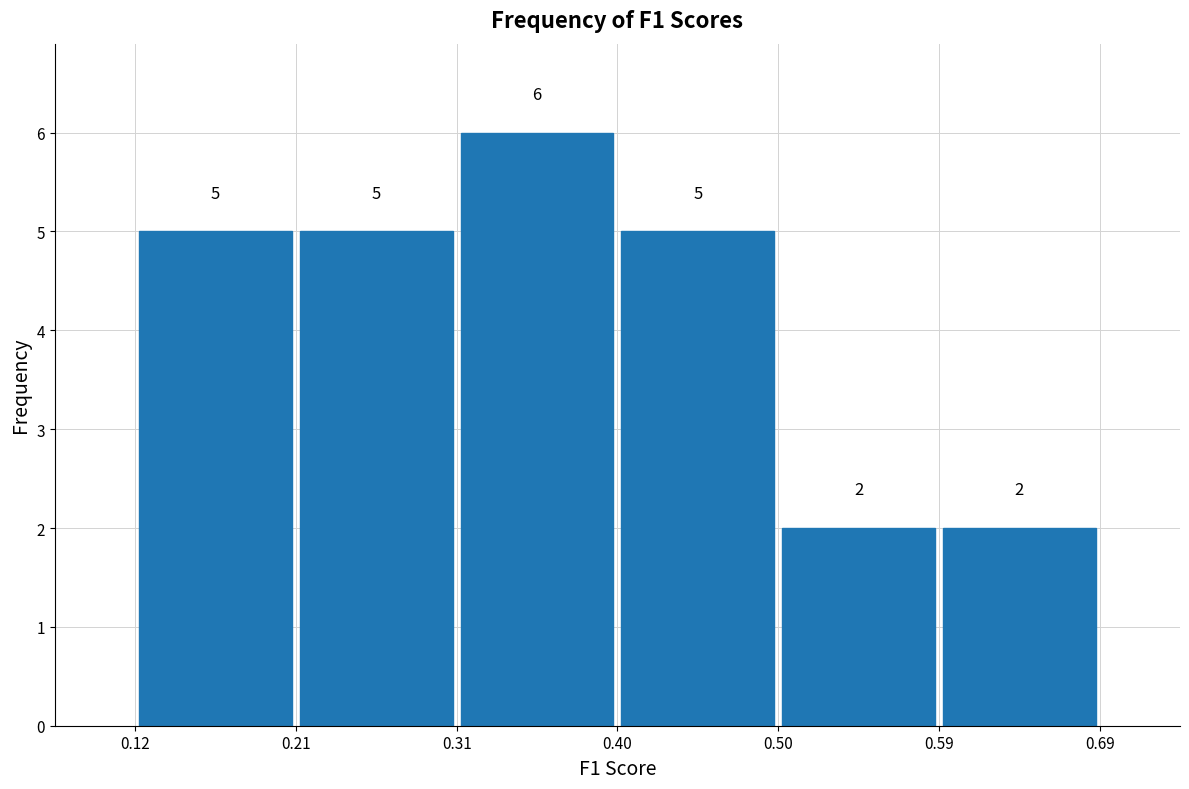

Reading left to right, list every bar in this chart as the range it spans on the x-axis followed by its height.

0.12 to 0.21: 5
0.21 to 0.31: 5
0.31 to 0.40: 6
0.40 to 0.50: 5
0.50 to 0.59: 2
0.59 to 0.69: 2